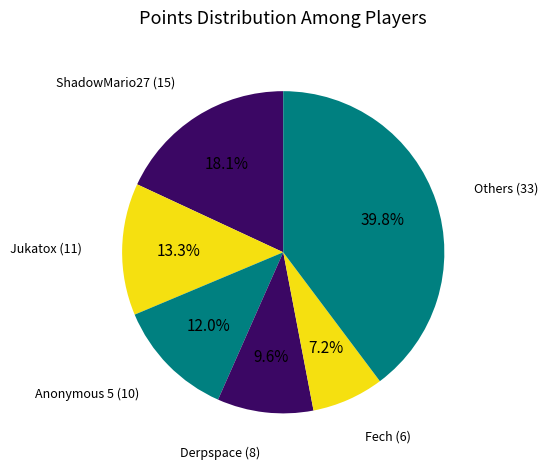

Count the number of slices in the pie.

6